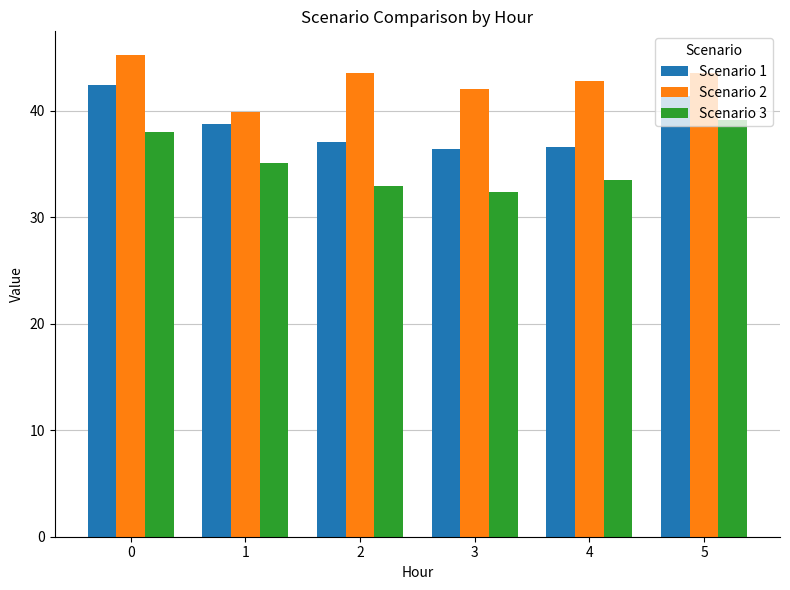

Is it true that Scenario 1 equals 53.2 at 4?

False